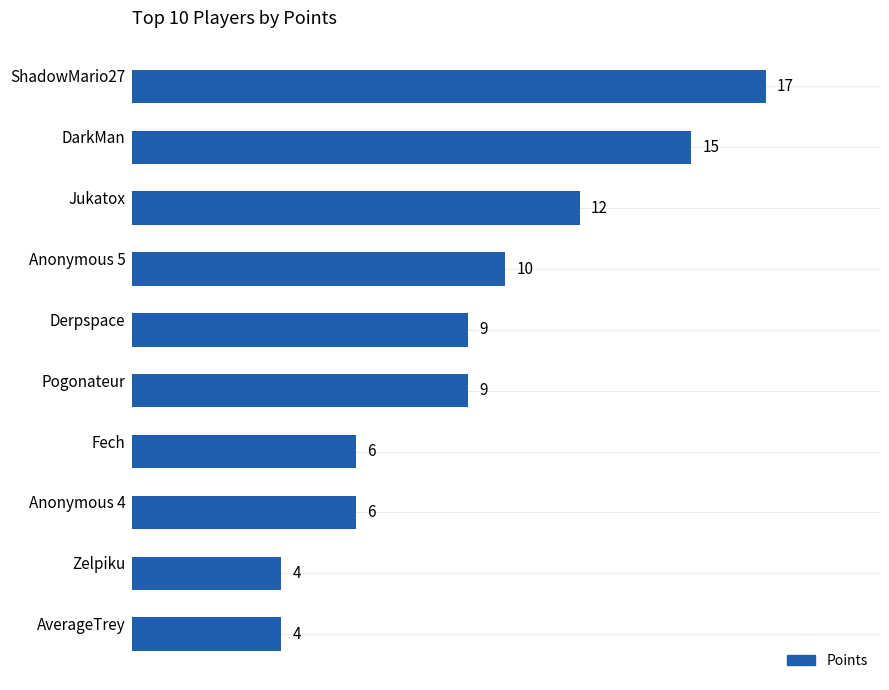

What is the sum of all values?

92